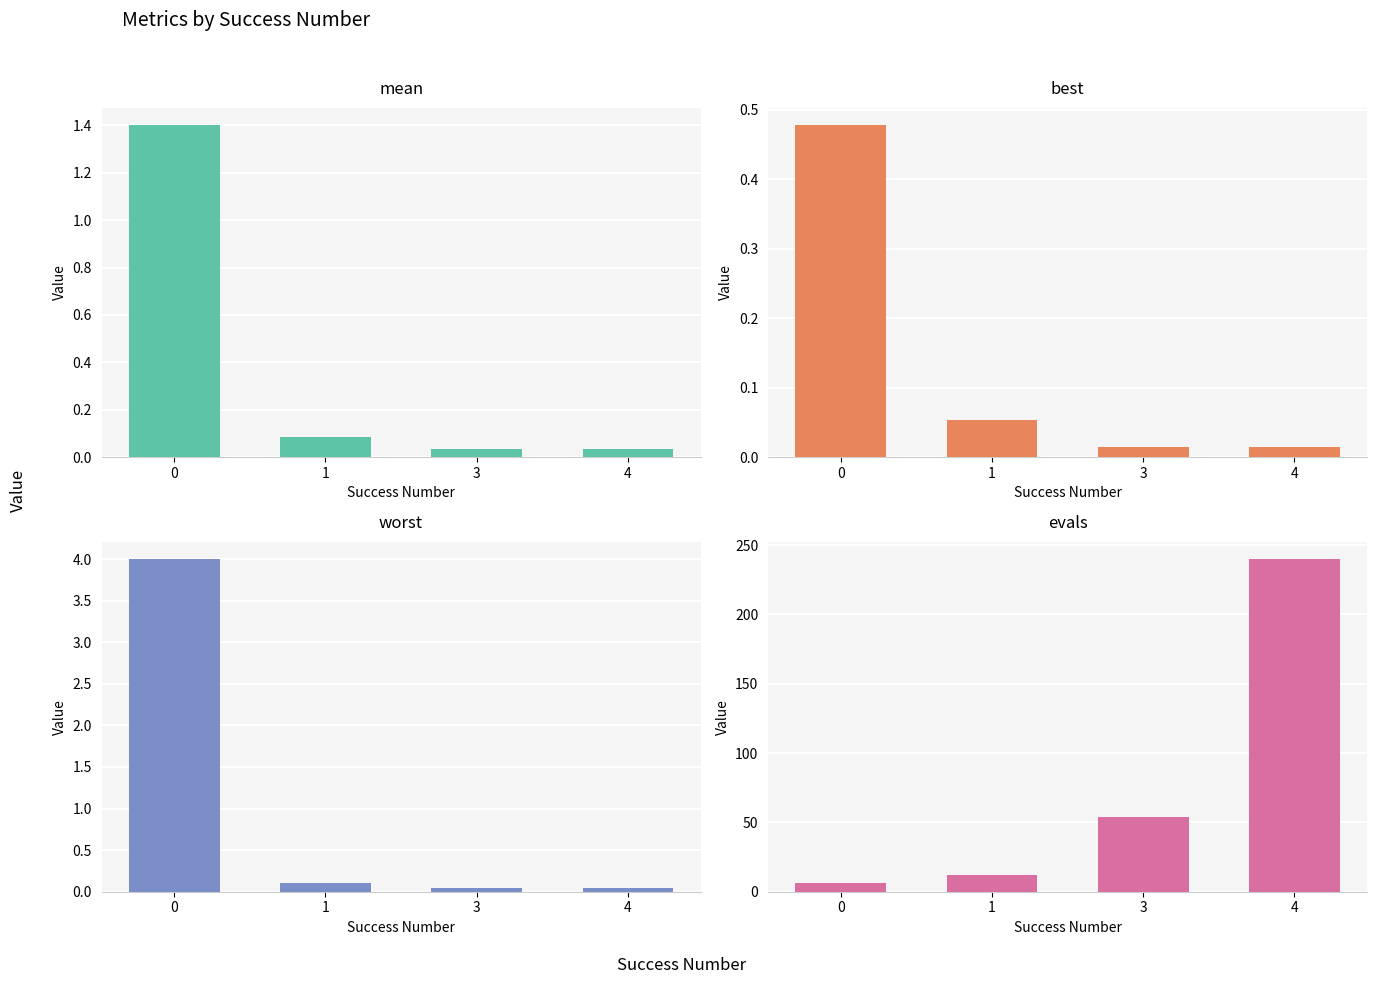

What value does the evals series have at 3?

54.0